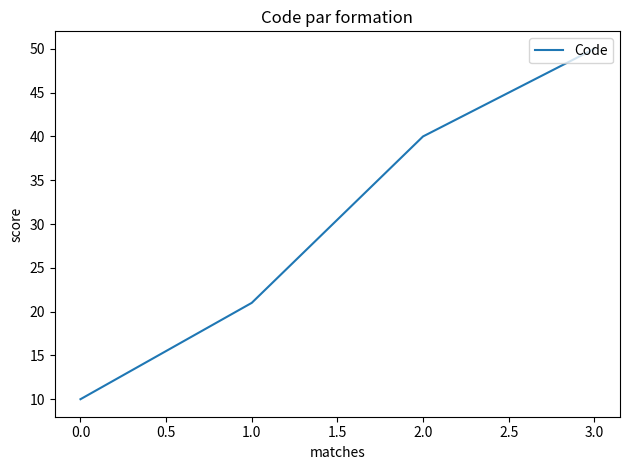

The chart shows a value of 18 at 0.0. True or false?

False